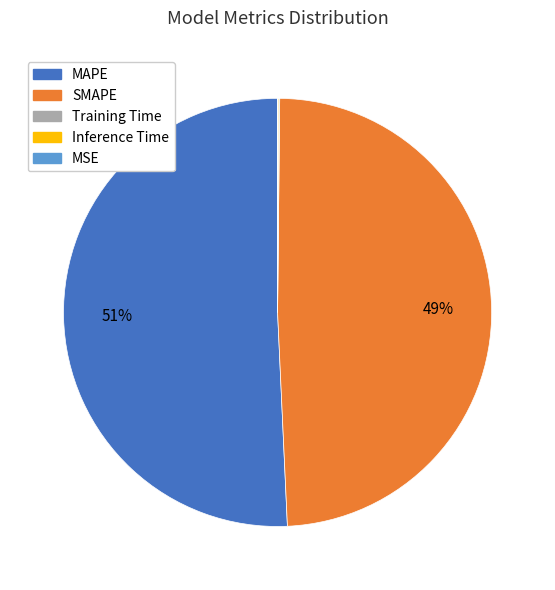

Is it true that MAPE is 51% of the pie?

True